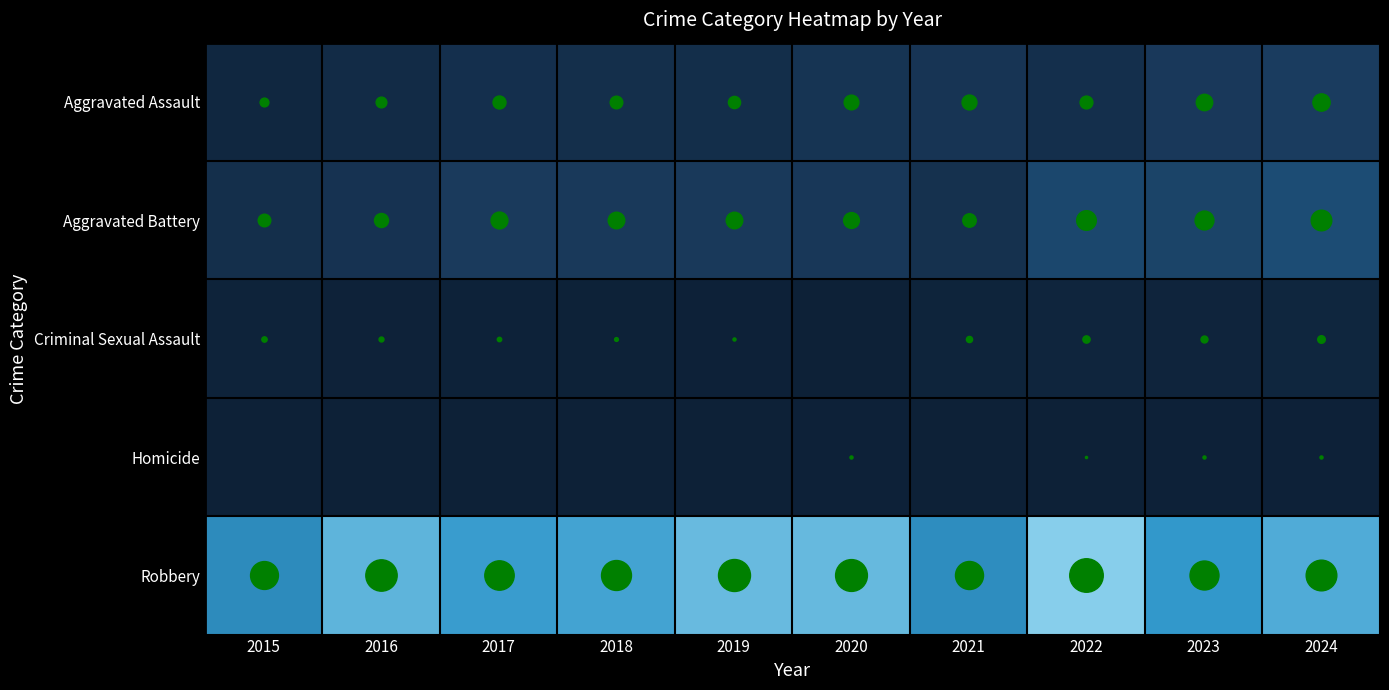

Reading left to right, extract all data points from this chart.

Aggravated Assault: 2015=16	2016=24	2017=35	2018=33	2019=31	2020=45	2021=46	2022=34	2023=56	2024=62
Aggravated Battery: 2015=33	2016=41	2017=59	2018=57	2019=57	2020=52	2021=38	2022=80	2023=74	2024=88
Criminal Sexual Assault: 2015=6	2016=5	2017=4	2018=3	2019=2	2020=0	2021=8	2022=11	2023=10	2024=12
Homicide: 2015=0	2016=0	2017=0	2018=0	2019=0	2020=2	2021=0	2022=1	2023=2	2024=2
Robbery: 2015=161	2016=204	2017=179	2018=186	2019=212	2020=210	2021=163	2022=233	2023=174	2024=195